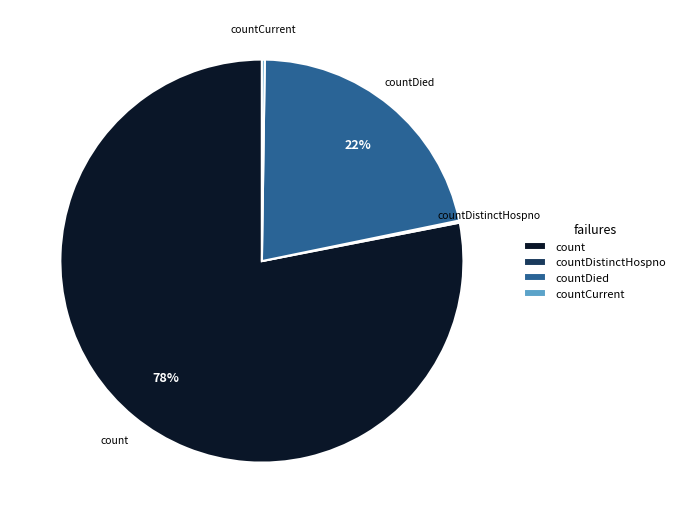

What is the largest slice in the pie chart?

count